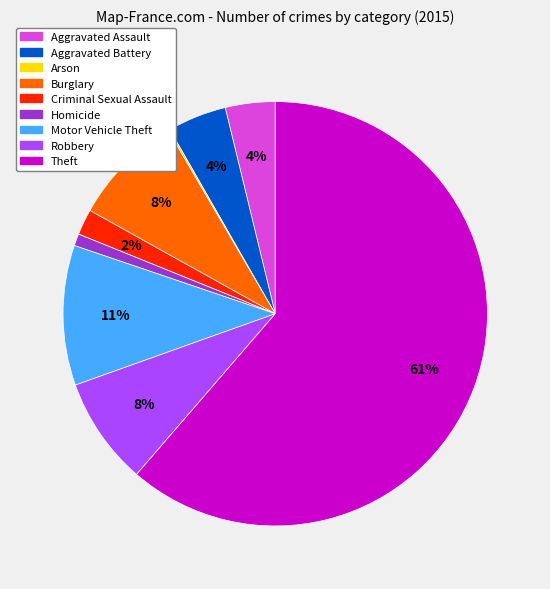

Is there a majority slice in this chart?

Yes